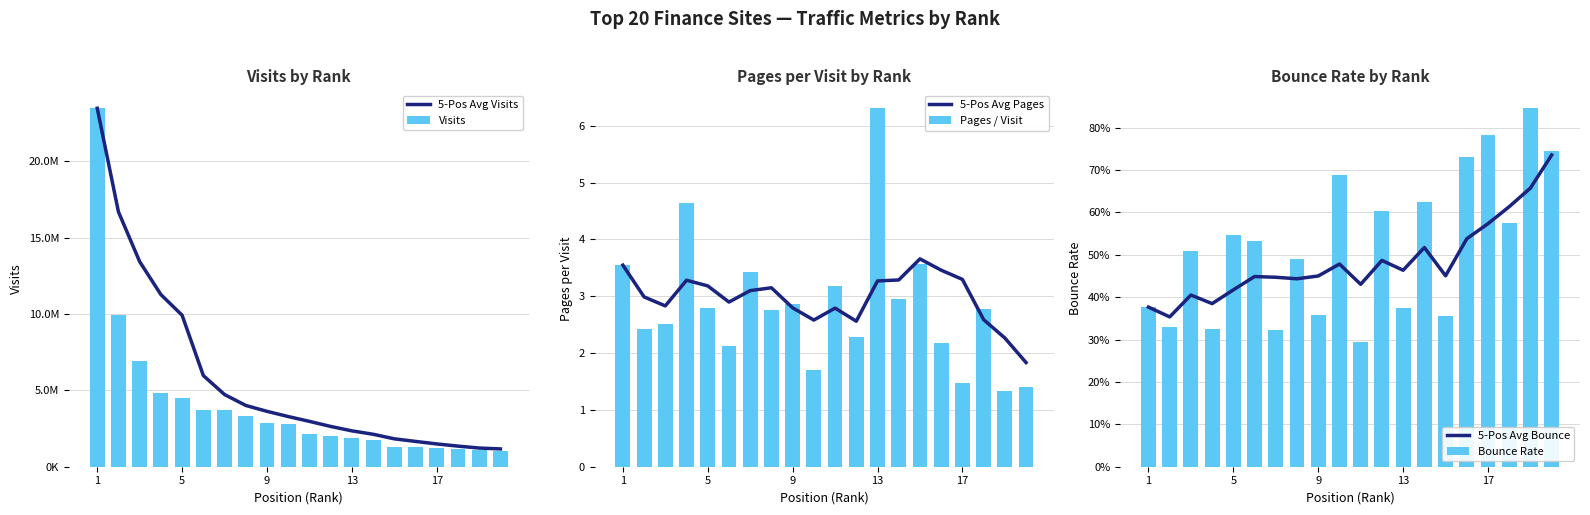

Reading right to left, list all the values displayed in this chart.

5-Pos Avg Visits: 1164819.0	1222362.6	1349159.2	1491203.0	1656138.4	1825684.8	2125384.8	2347963.4	2636803.2	2968651.2	3284218.4	3624840.4	4010864.4	4723954.6	5966935.0	9915825.0	11266982.2	13423776.0	16681998.0	23463188.0
Visits: 1021868.0	1119605.0	1187463.0	1201989.0	1293170.0	1309586.0	1753588.0	1897682.0	2026666.0	2140902.0	2808086.0	2866481.0	3341881.0	3685906.0	3718738.0	4511196.0	4796601.0	6907332.0	9900808.0	23463188.0
5-Pos Avg Pages: 1.8	2.3	2.6	3.3	3.5	3.7	3.3	3.3	2.6	2.8	2.6	2.8	3.2	3.1	2.9	3.2	3.3	2.8	3.0	3.5
Pages / Visit: 1.4	1.3	2.8	1.5	2.2	3.6	3.0	6.3	2.3	3.2	1.7	2.9	2.8	3.4	2.1	2.8	4.6	2.5	2.4	3.5
5-Pos Avg Bounce: 0.7	0.7	0.6	0.6	0.5	0.5	0.5	0.5	0.5	0.4	0.5	0.5	0.4	0.4	0.4	0.4	0.4	0.4	0.4	0.4
Bounce Rate: 0.7	0.8	0.6	0.8	0.7	0.4	0.6	0.4	0.6	0.3	0.7	0.4	0.5	0.3	0.5	0.5	0.3	0.5	0.3	0.4